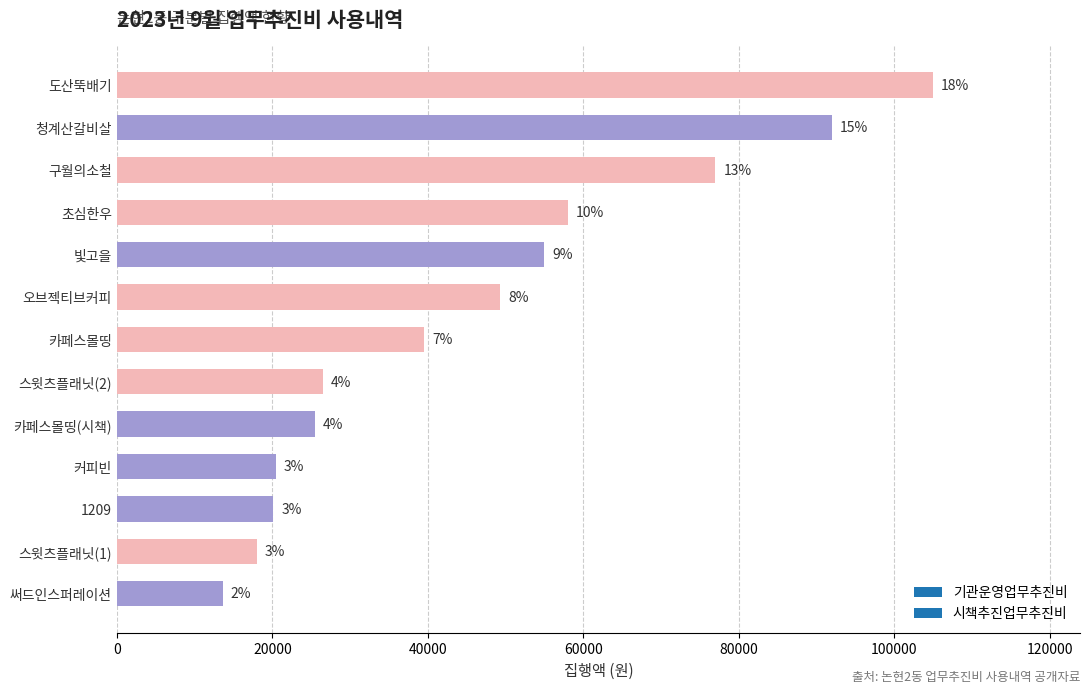

Are the bars horizontal?

Yes